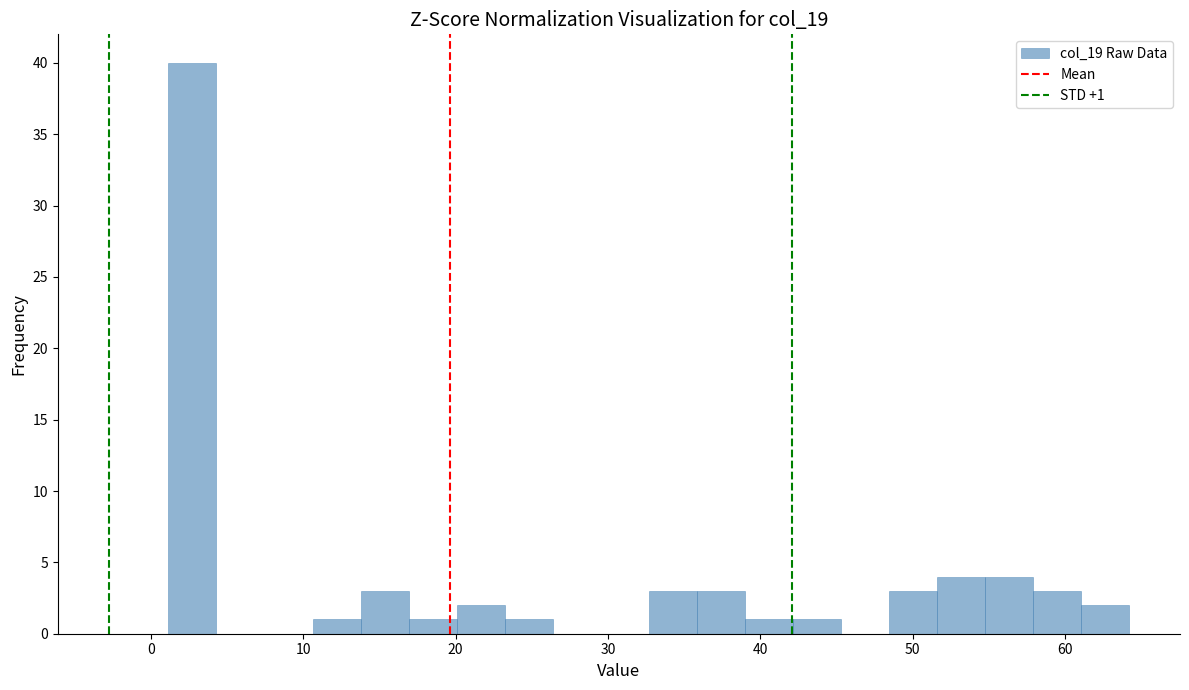

Around what value on the x-axis is the tallest bar? Give the approximate position of its centre, as read against the axis.

3